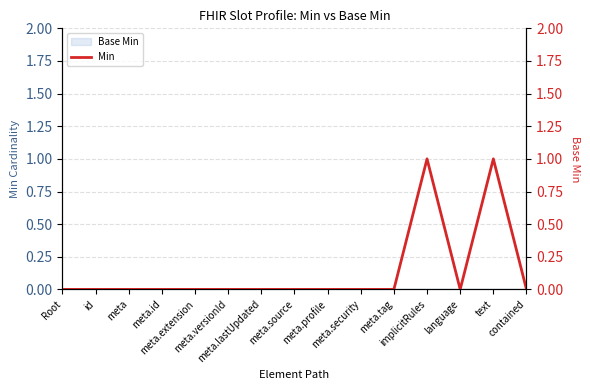

Rank the categories by value from lowest to highest.

Root, id, meta, meta.id, meta.extension, meta.versionId, meta.lastUpdated, meta.source, meta.profile, meta.security, meta.tag, language, contained, implicitRules, text